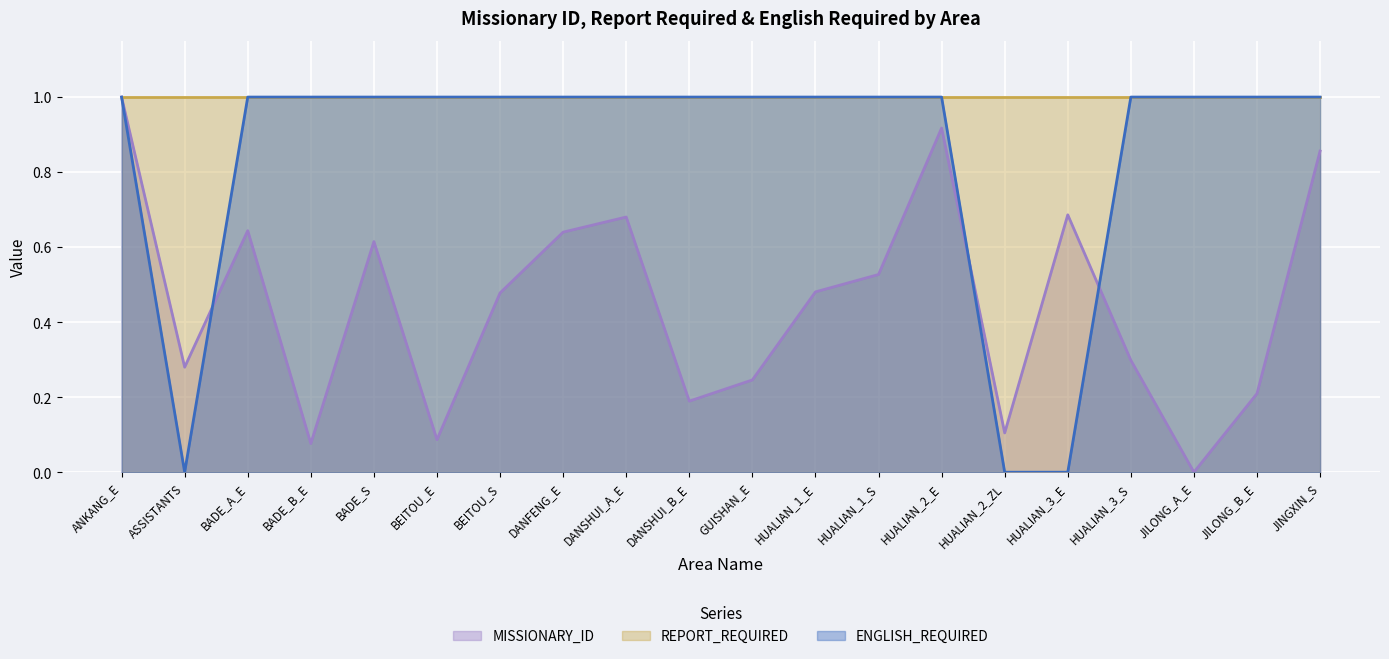

What is the value of the ENGLISH_REQUIRED point at the 4th from the left?

1.0